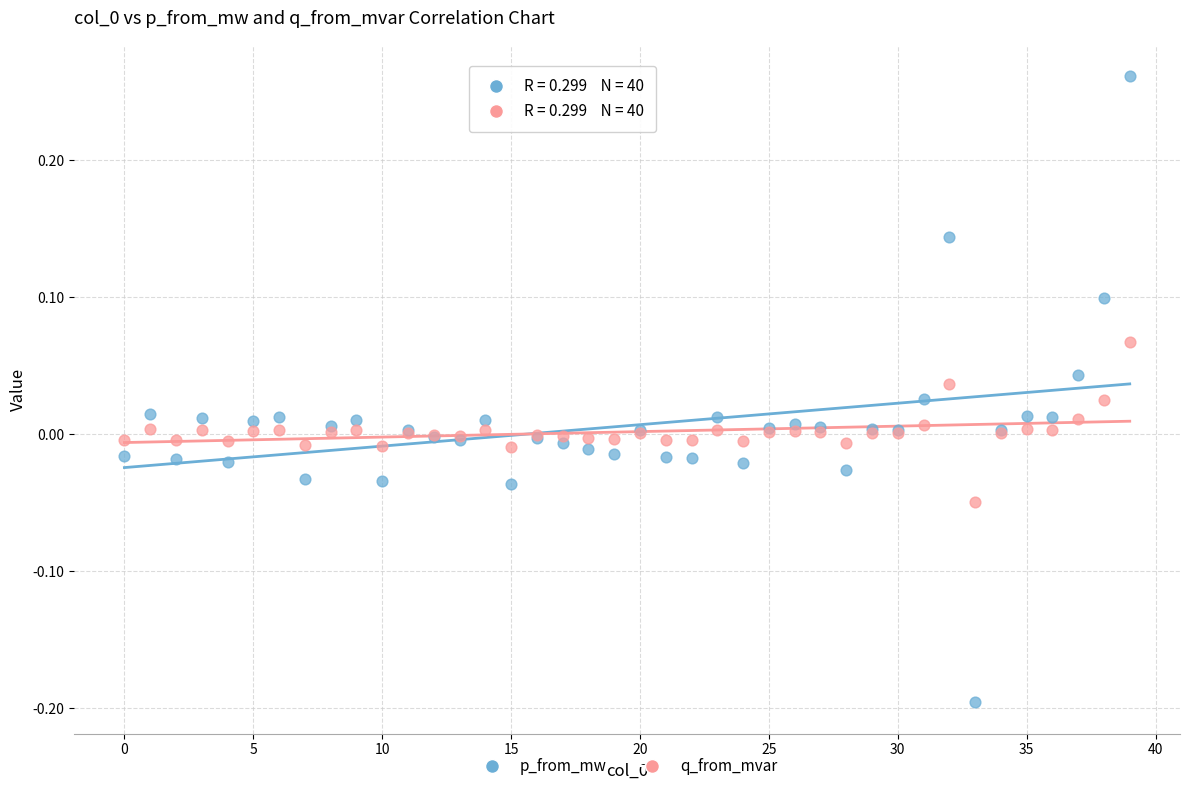

Which series reaches the maximum Y coordinate?

p_from_mw